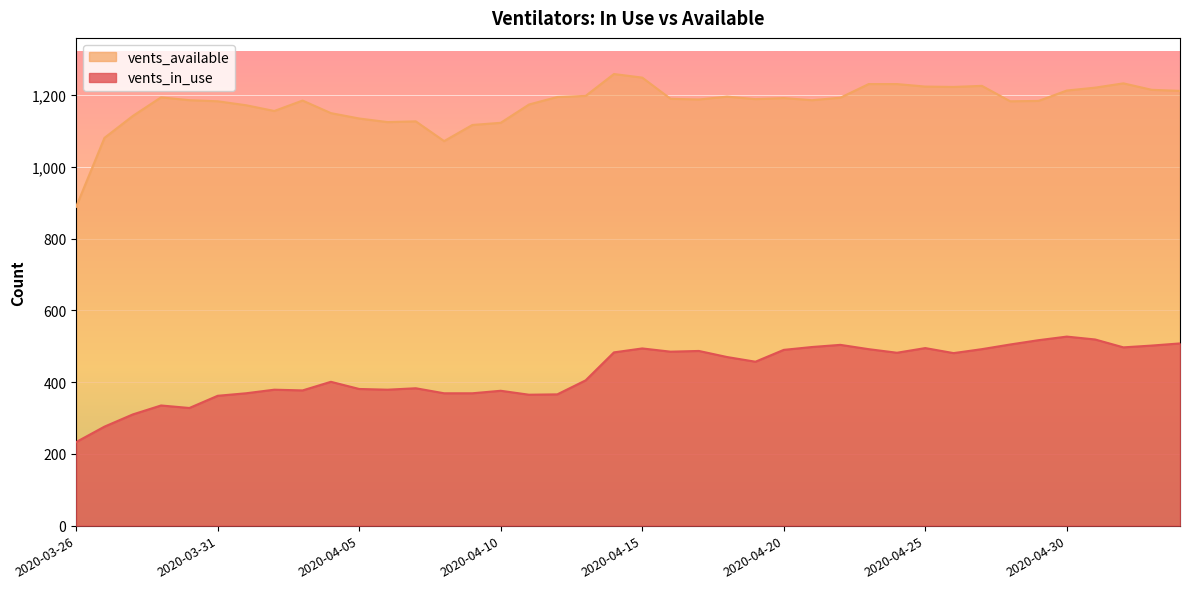

How many categories are shown in the chart?

40